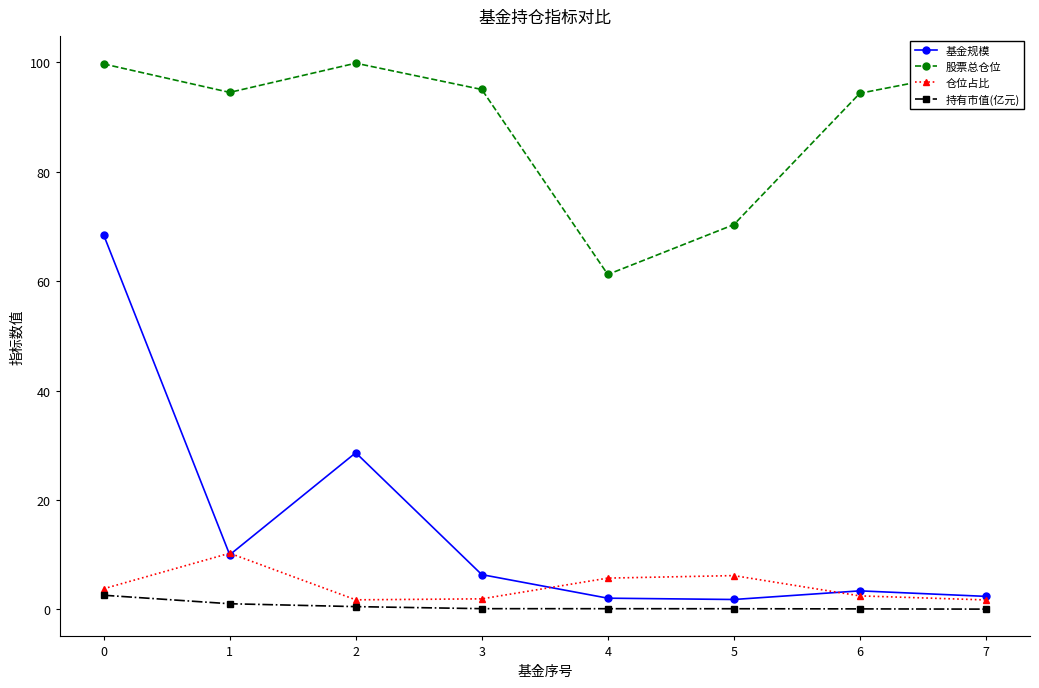

What are all the series names shown in the legend?

基金规模, 股票总仓位, 仓位占比, 持有市值(亿元)